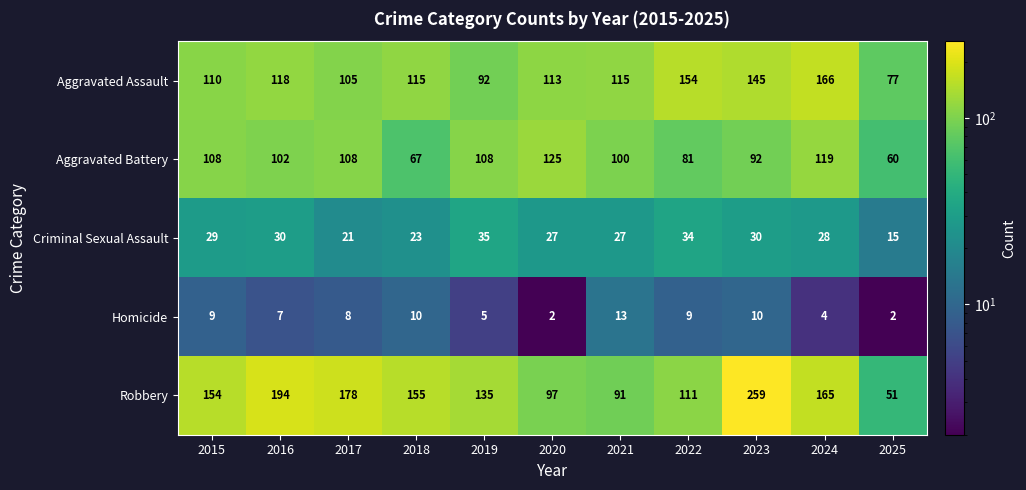

How many data points does each series have?

11